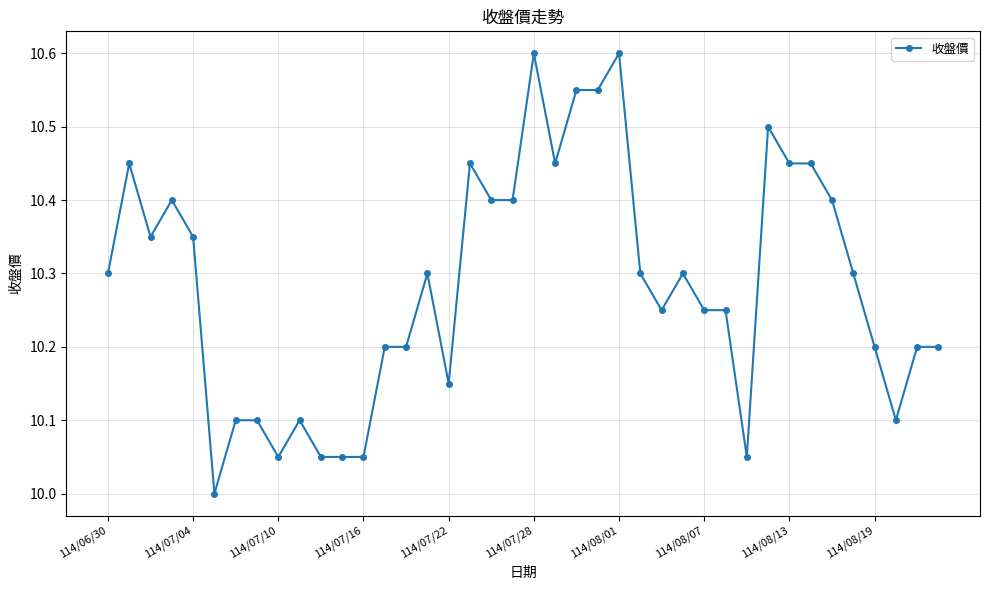

True or false: the data has more than 0 interior local peaks.

True